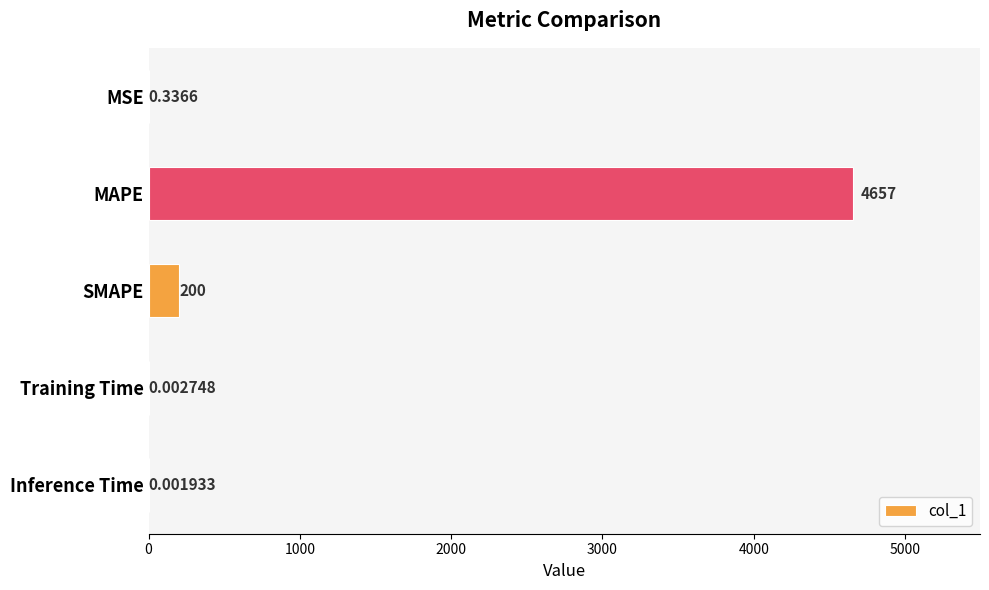

Where is the data nearest to the value 2328?

SMAPE